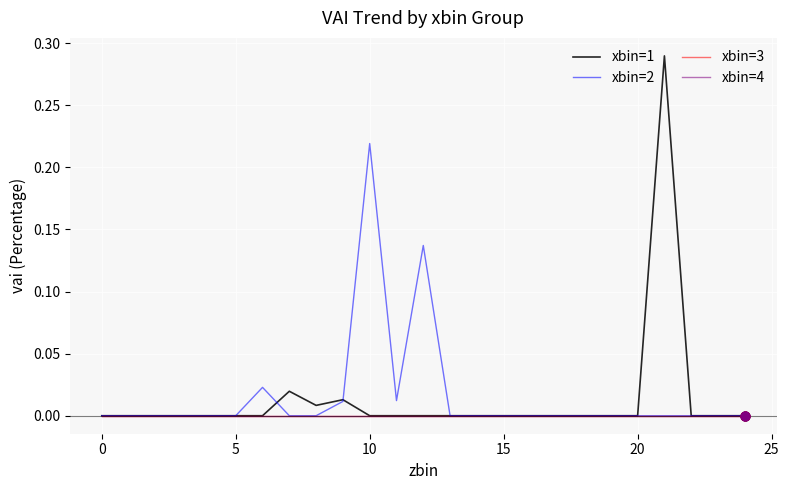

Is this an area chart (filled region under the line)?

No